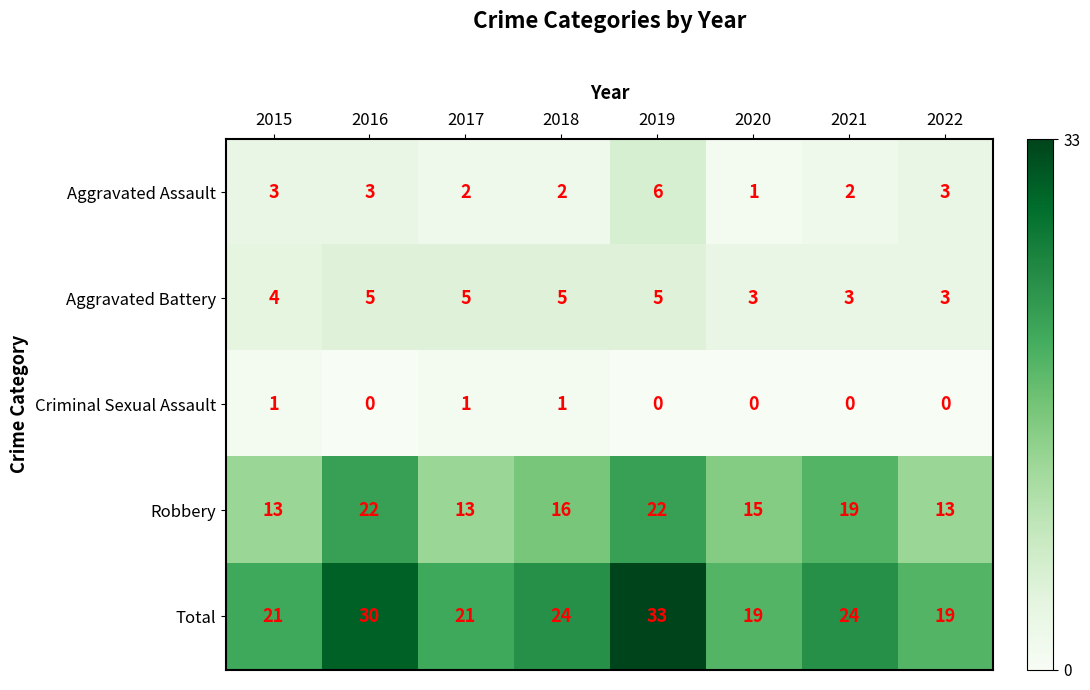

At which category is the sum across all series the highest?

2019